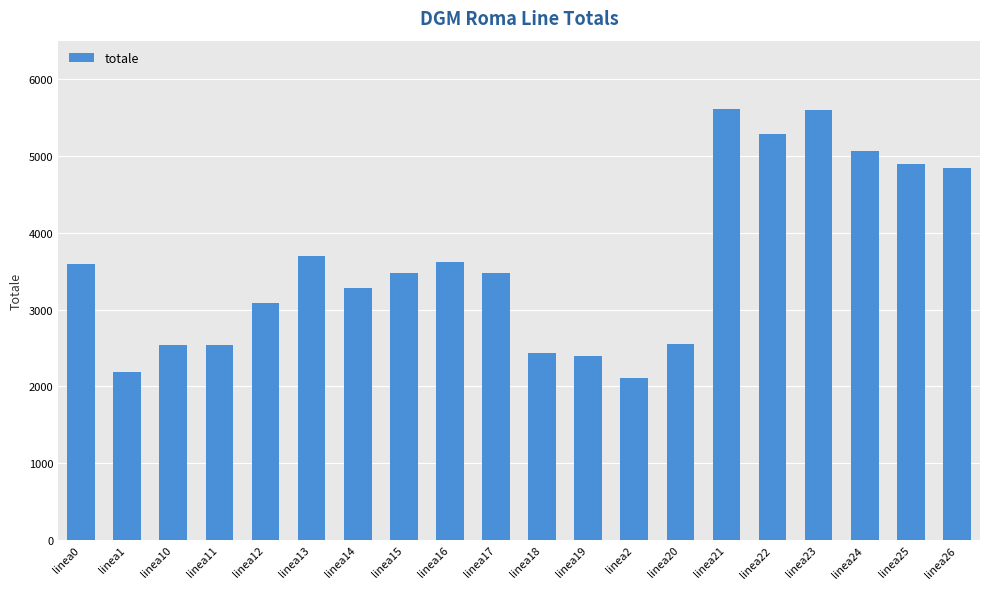

The chart shows a value of 2546 at linea10. True or false?

True